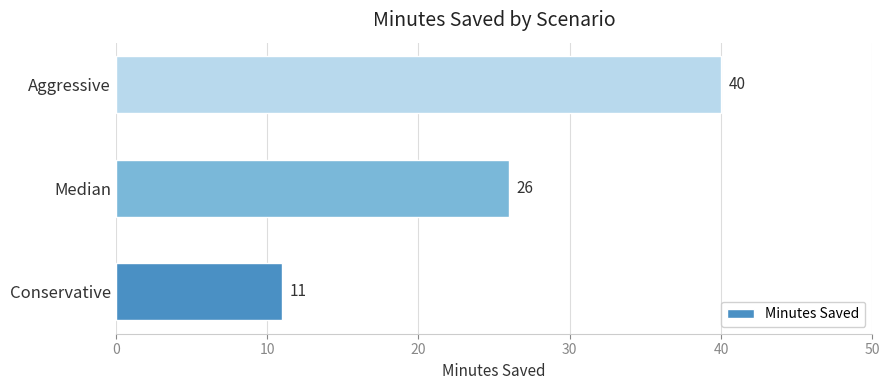

How many values are between 11 and 40?

3